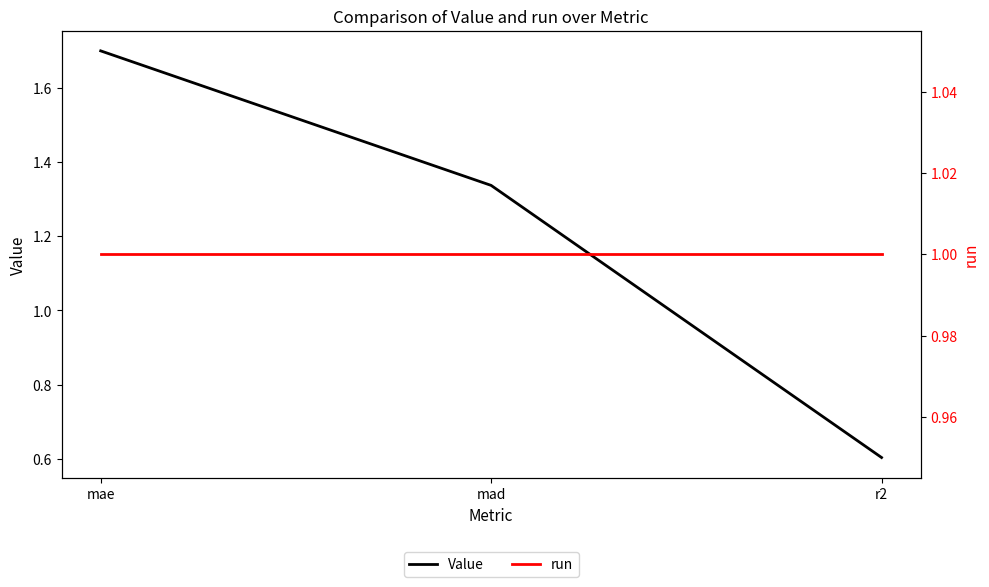

How many categories are shown in the chart?

3